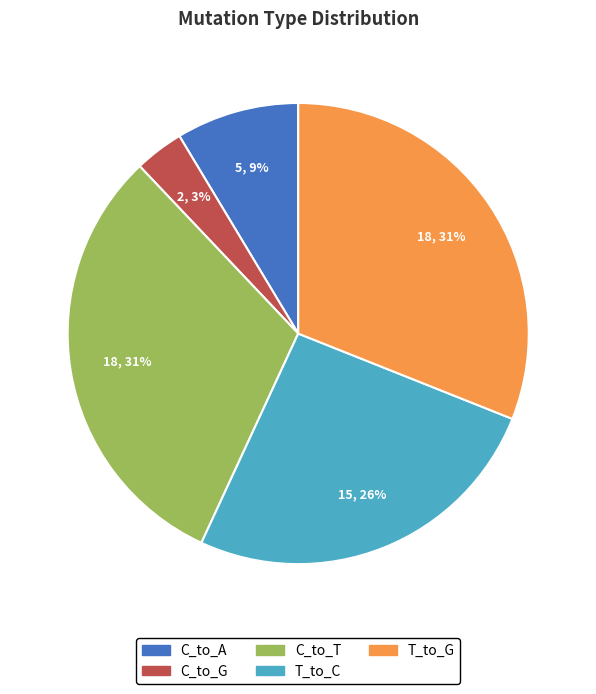

To the nearest percent, what is the average slice percentage?

20%